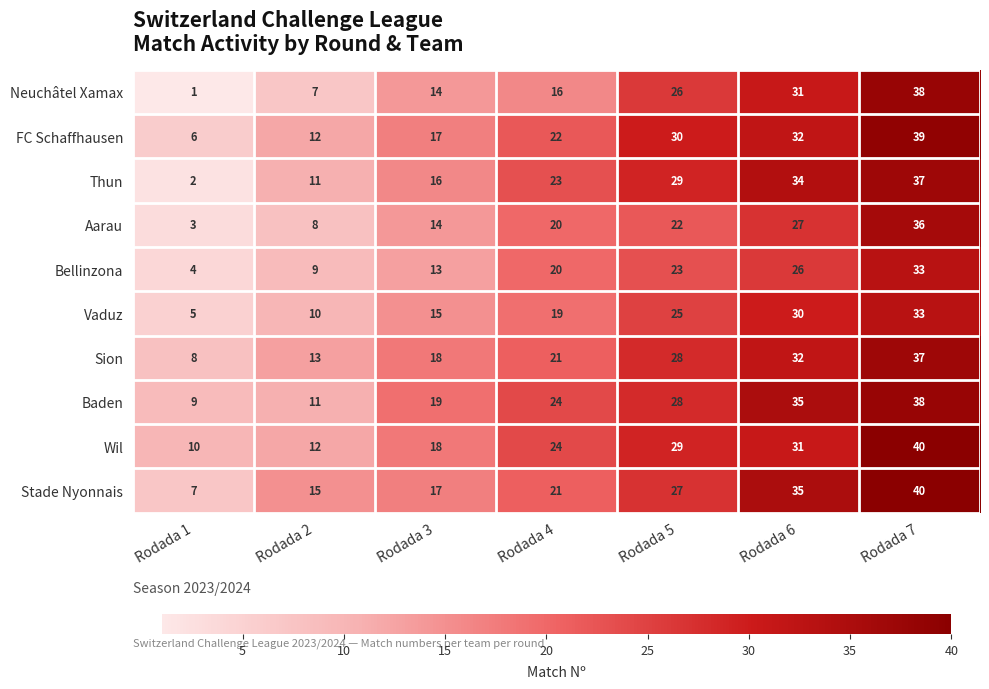

What is the sum of the Thun values at Rodada 7 and Rodada 5?

66